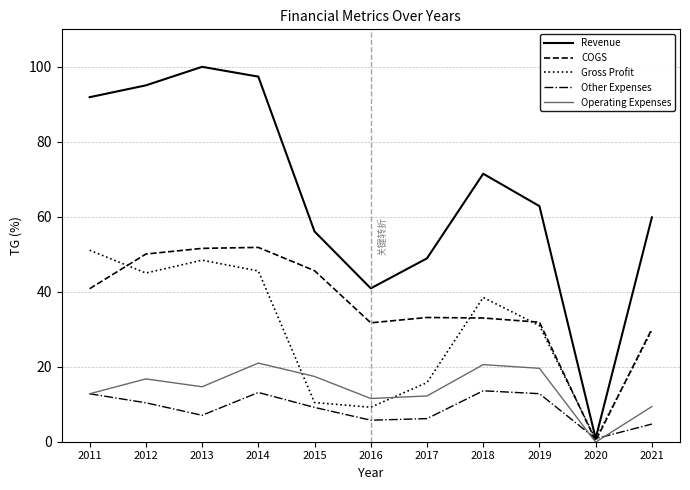

What is the greatest value displayed?

100.0